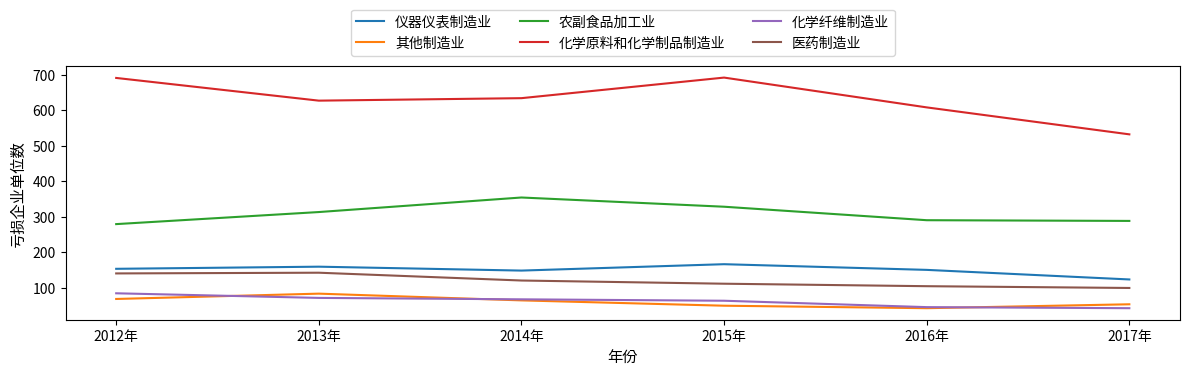

True or false: 农副食品加工业 and 化学纤维制造业 intersect in this chart.

False